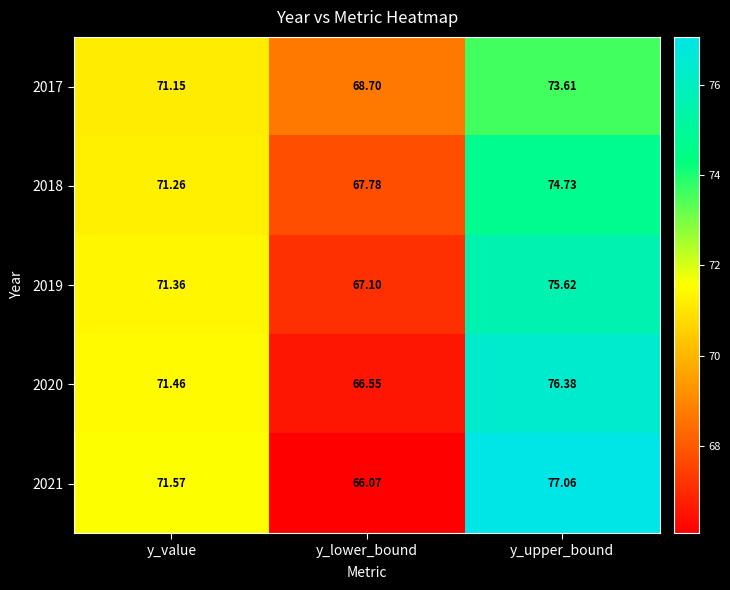

Which category has the highest value in the 2017 series?

y_upper_bound